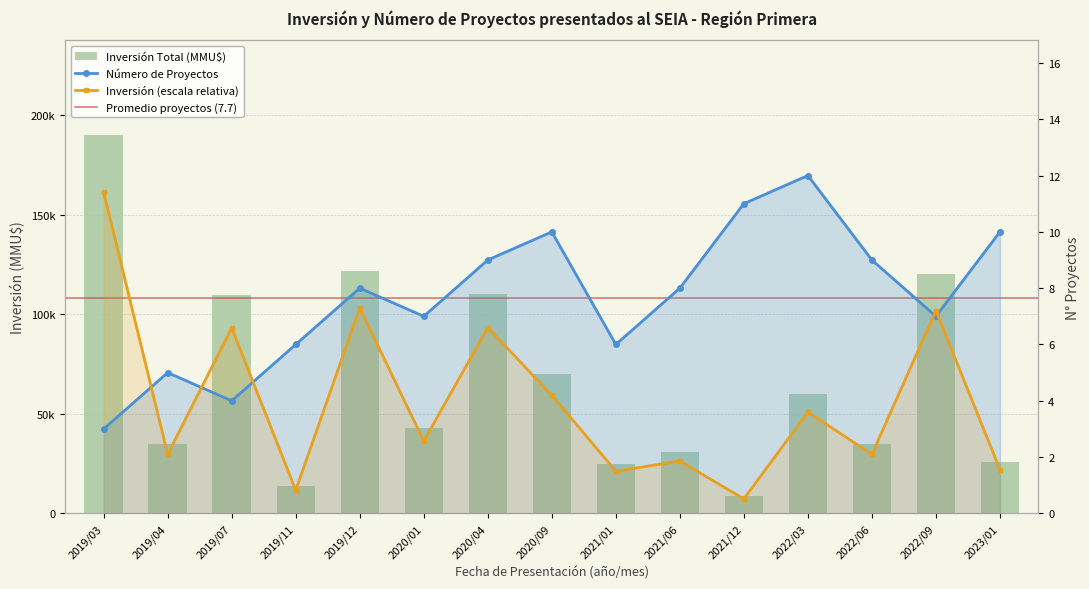

What is the difference between the Inversión Total (MMU$) values at 2019/03 and 2020/01?

147130